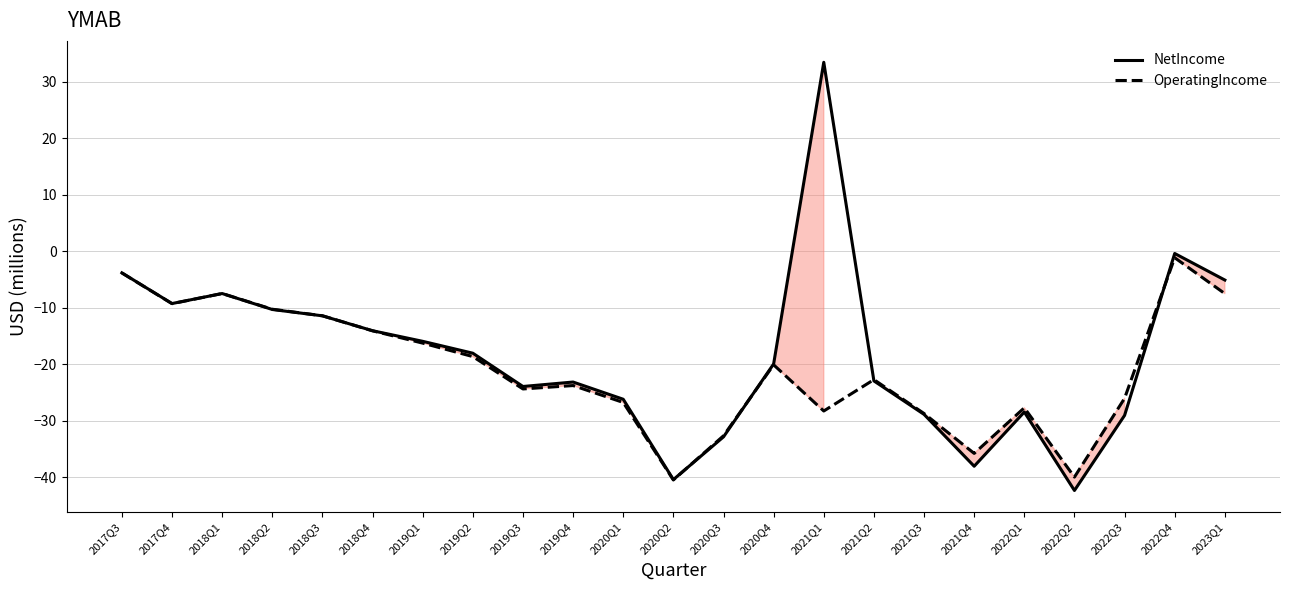

At which label does OperatingIncome reach its peak?

2022Q4